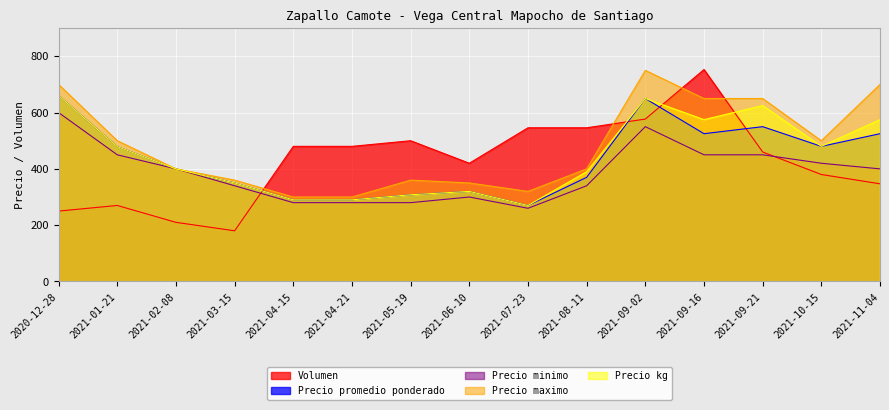

Reading right to left, extract all data points from this chart.

Volumen: 2021-11-04=347	2021-10-15=380	2021-09-21=460	2021-09-16=753	2021-09-02=577	2021-08-11=546	2021-07-23=546	2021-06-10=420	2021-05-19=500	2021-04-21=480	2021-04-15=480	2021-03-15=180	2021-02-08=210	2021-01-21=270	2020-12-28=250
Precio promedio ponderado: 2021-11-04=525	2021-10-15=480	2021-09-21=550	2021-09-16=525	2021-09-02=650	2021-08-11=370	2021-07-23=270	2021-06-10=320	2021-05-19=308	2021-04-21=290	2021-04-15=290	2021-03-15=350	2021-02-08=400	2021-01-21=479	2020-12-28=660
Precio minimo: 2021-11-04=400	2021-10-15=420	2021-09-21=450	2021-09-16=450	2021-09-02=550	2021-08-11=340	2021-07-23=260	2021-06-10=300	2021-05-19=280	2021-04-21=280	2021-04-15=280	2021-03-15=340	2021-02-08=400	2021-01-21=450	2020-12-28=600
Precio maximo: 2021-11-04=700	2021-10-15=500	2021-09-21=650	2021-09-16=650	2021-09-02=750	2021-08-11=400	2021-07-23=320	2021-06-10=350	2021-05-19=360	2021-04-21=300	2021-04-15=300	2021-03-15=360	2021-02-08=400	2021-01-21=500	2020-12-28=700
Precio kg: 2021-11-04=575	2021-10-15=480	2021-09-21=625	2021-09-16=575	2021-09-02=650	2021-08-11=390	2021-07-23=270	2021-06-10=320	2021-05-19=308	2021-04-21=290	2021-04-15=290	2021-03-15=350	2021-02-08=400	2021-01-21=479	2020-12-28=660